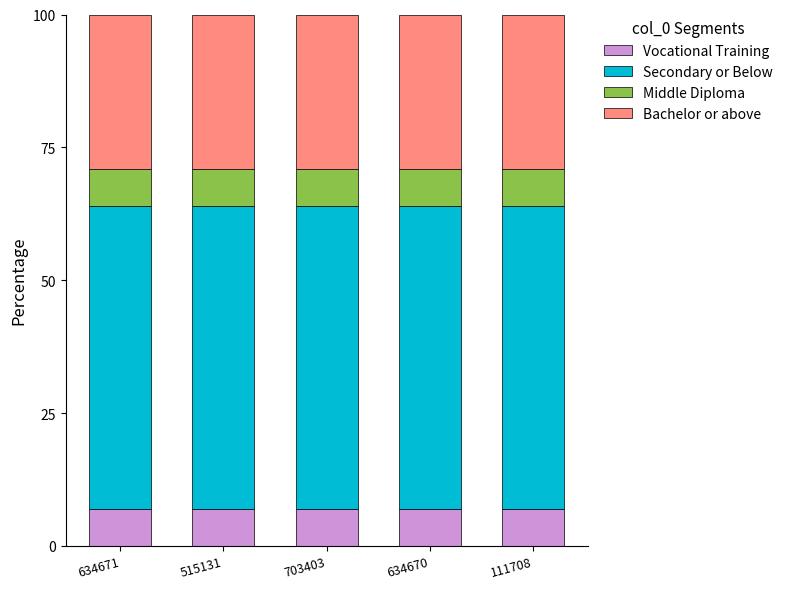

Does the chart contain stacked bars?

Yes